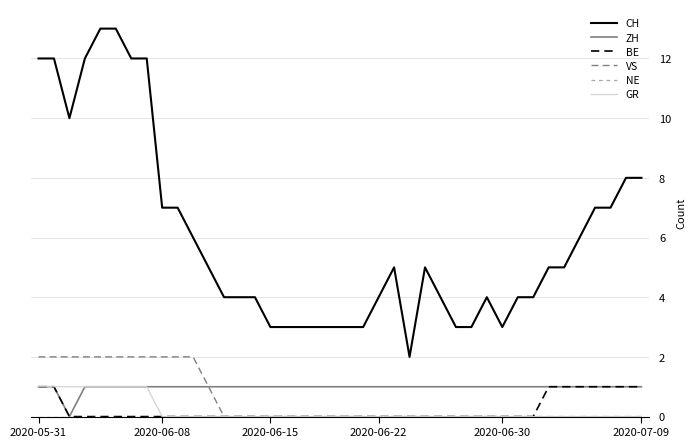

True or false: VS and CH cross at least once.

False